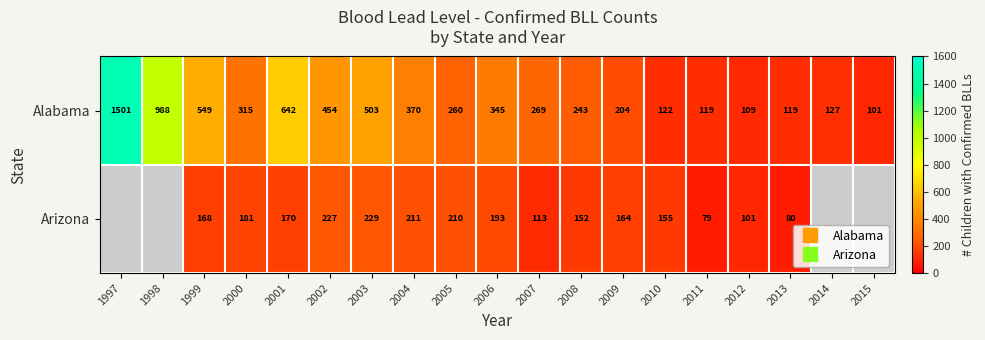

The Arizona series shows 113.0 at 2007. True or false?

True